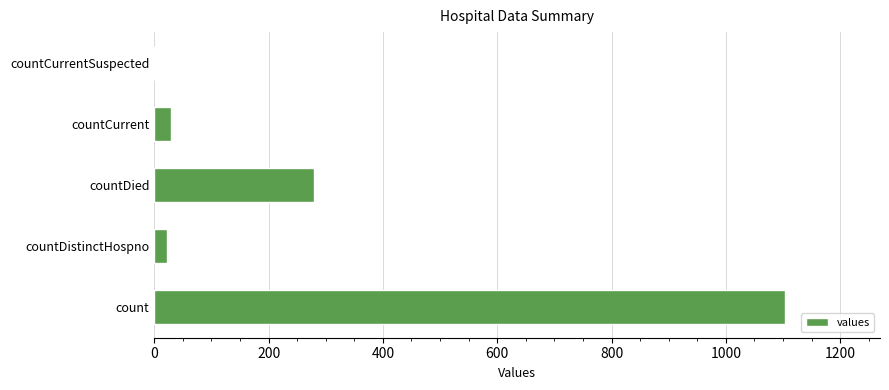

Reading bottom to top, what are all the values shown in this chart?

count=1104	countDistinctHospno=23	countDied=279	countCurrent=29	countCurrentSuspected=0